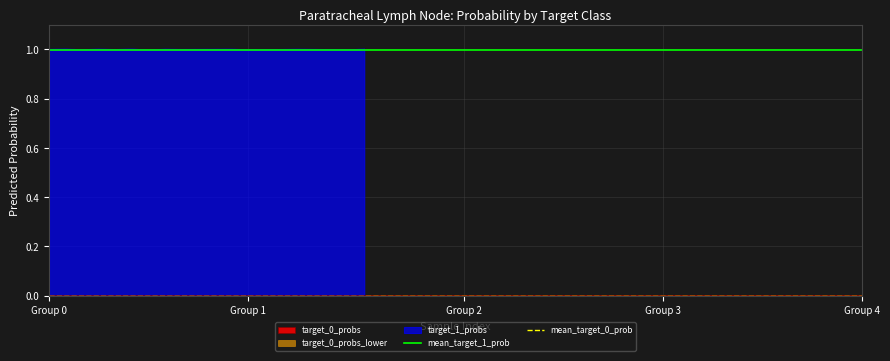

Is it true that mean_target_1_prob equals 1.0 at Group 1?

True